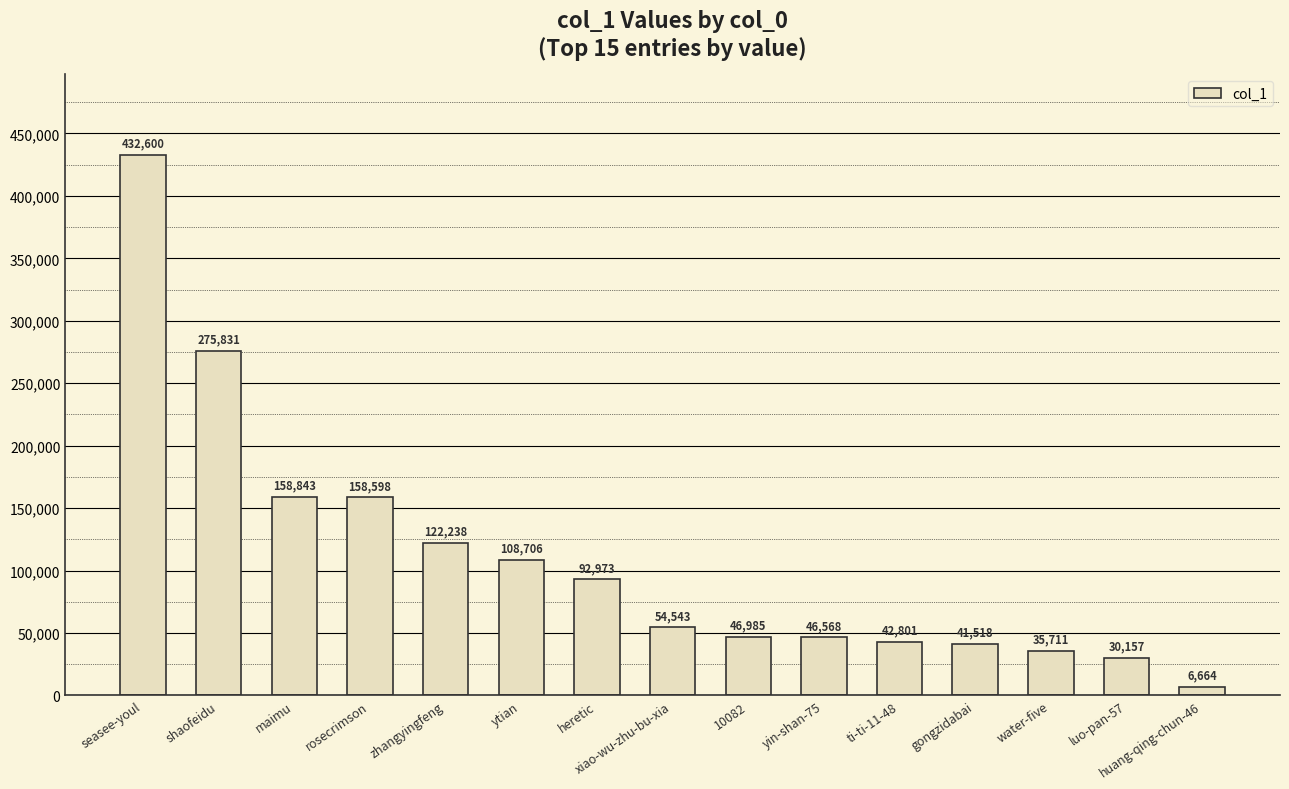

What is the label of the 2nd bar from the right?

luo-pan-57